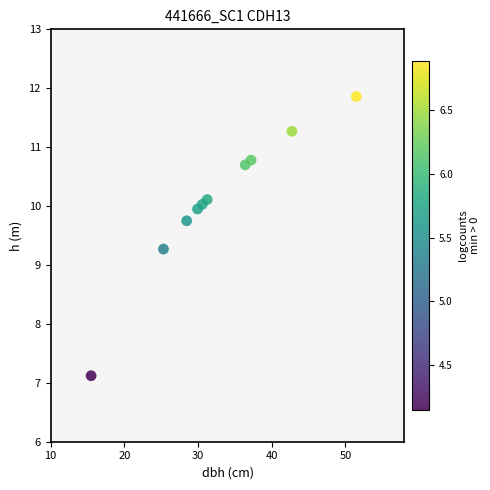

What Y value in the scatter plot is closest to 9?

9.3